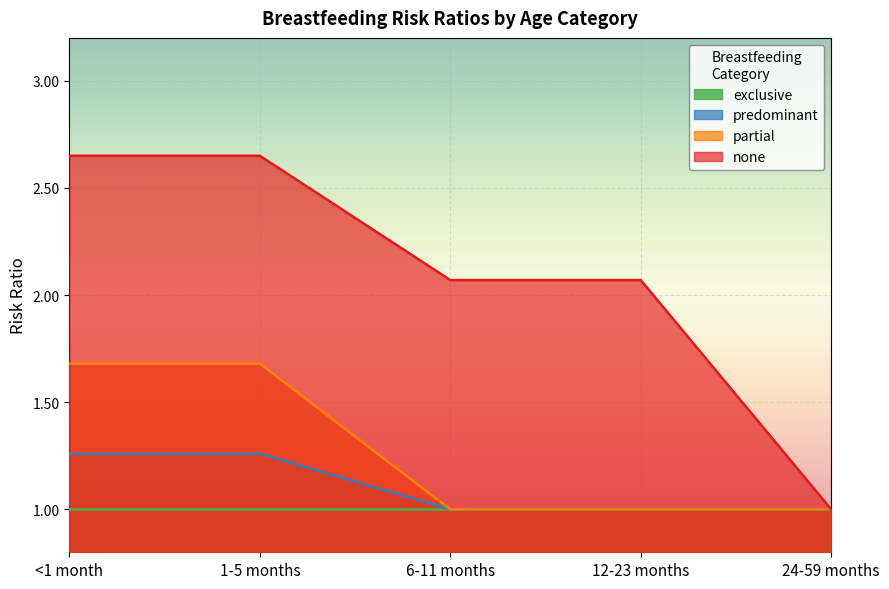

What is the average value of the partial series?

1.1